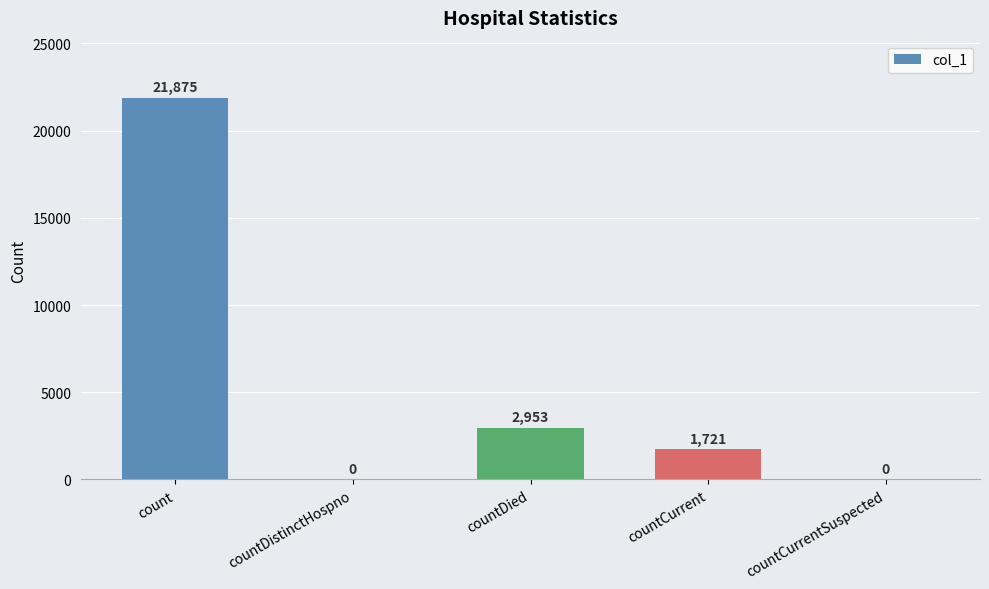

At which category does the chart reach its peak across all series?

count